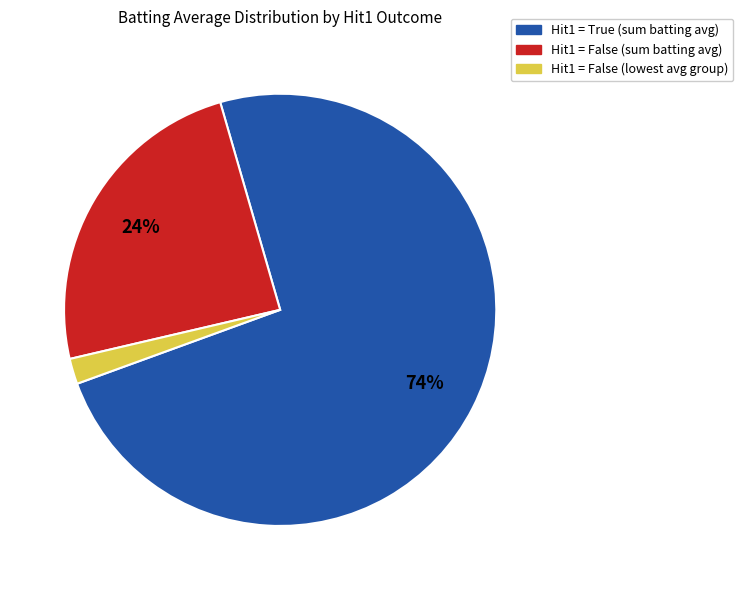

Is there any slice that represents more than half of the pie?

Yes